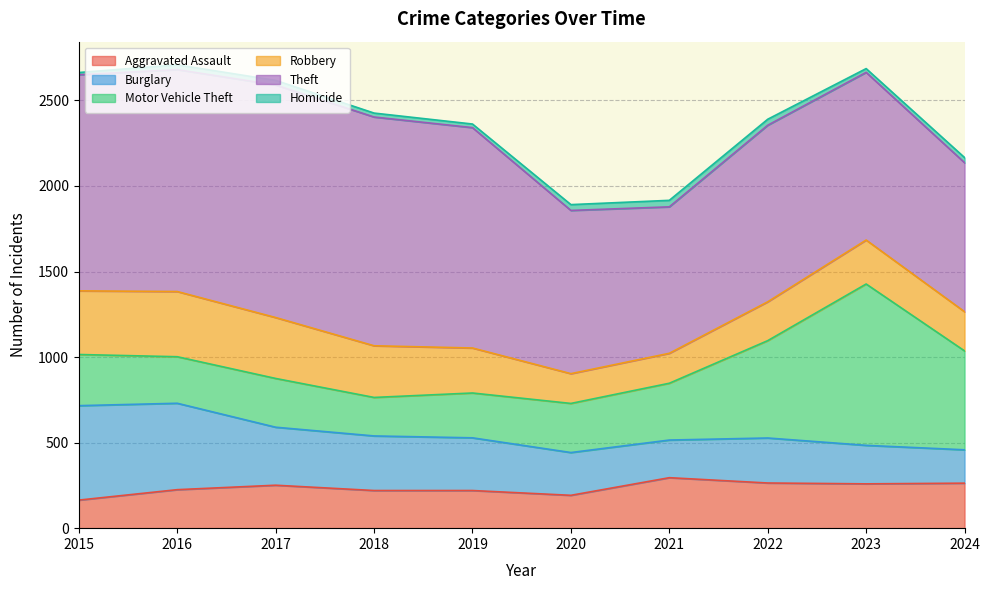

Which series has the largest range (max minus min)?

Motor Vehicle Theft